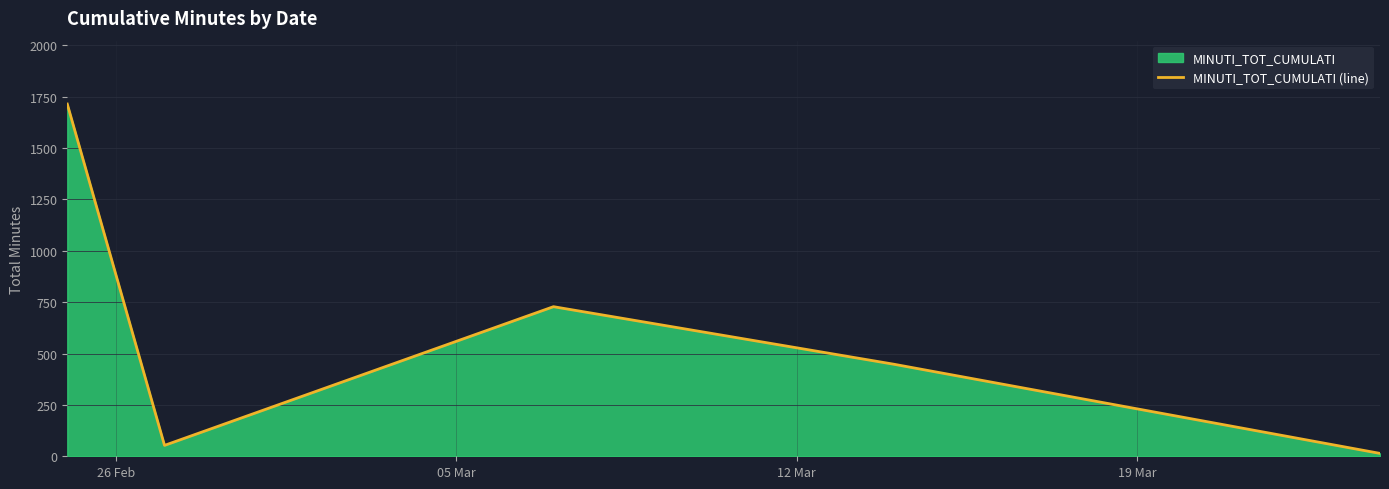

How many values are below 448?

2